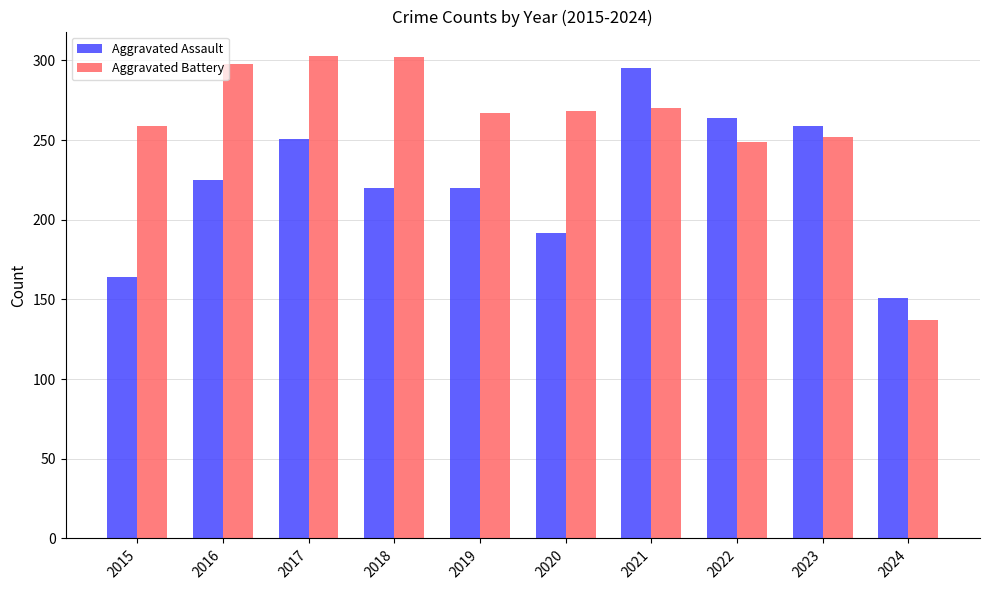

The Aggravated Battery series shows 268 at 2020. True or false?

True